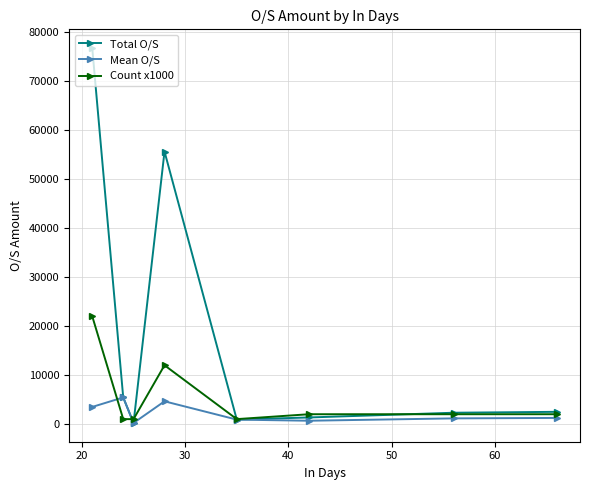

What is the value of the Total O/S point at the 4th from the left?

55642.0